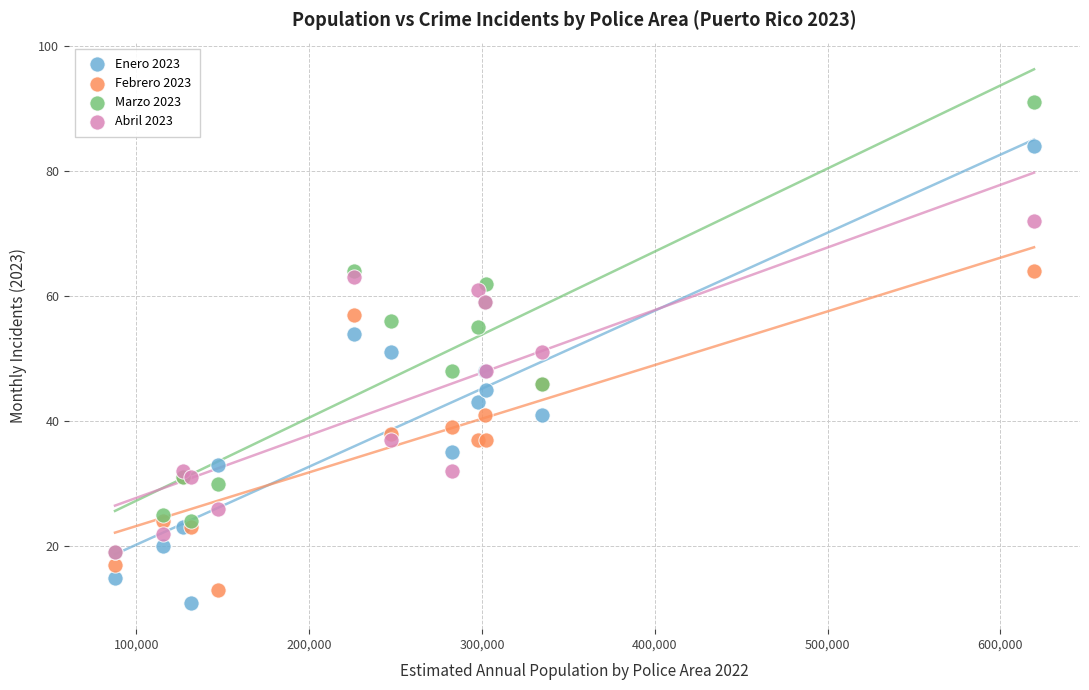

What are all the series names shown in the legend?

Enero 2023, Febrero 2023, Marzo 2023, Abril 2023